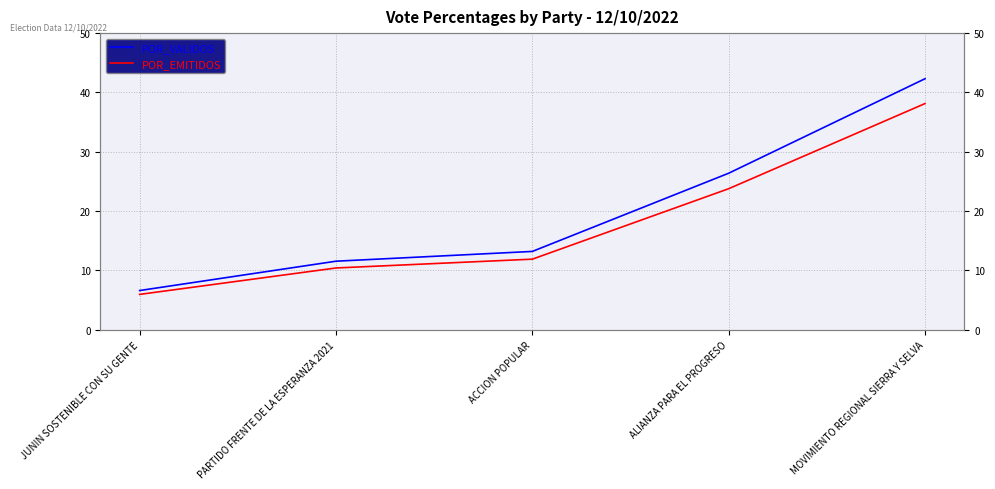

True or false: POR_EMITIDOS and POR_VALIDOS cross at least once.

False